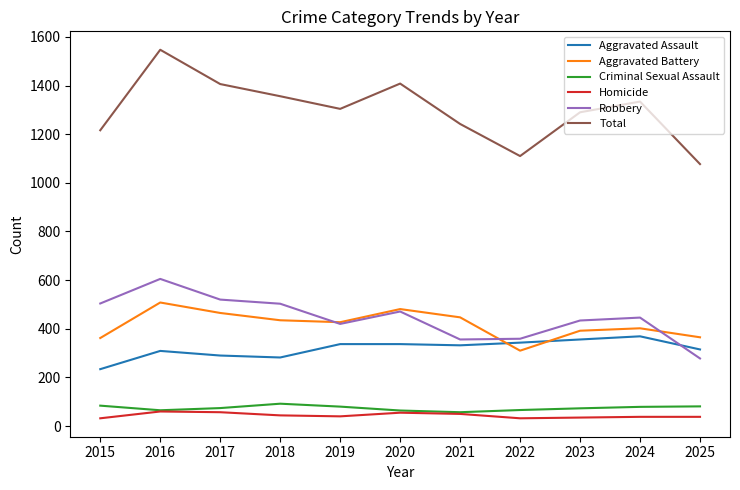

Where does the Aggravated Battery series first go above 427?

2016